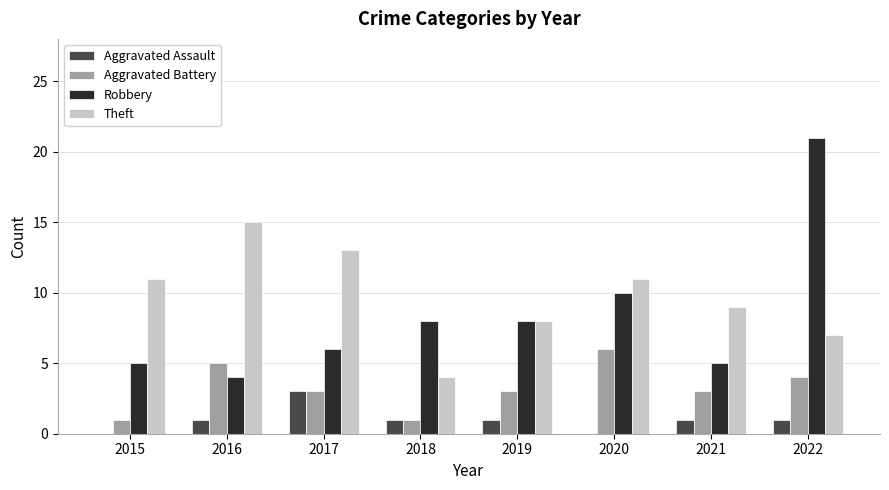

The Aggravated Battery series shows 5 at 2016. True or false?

True